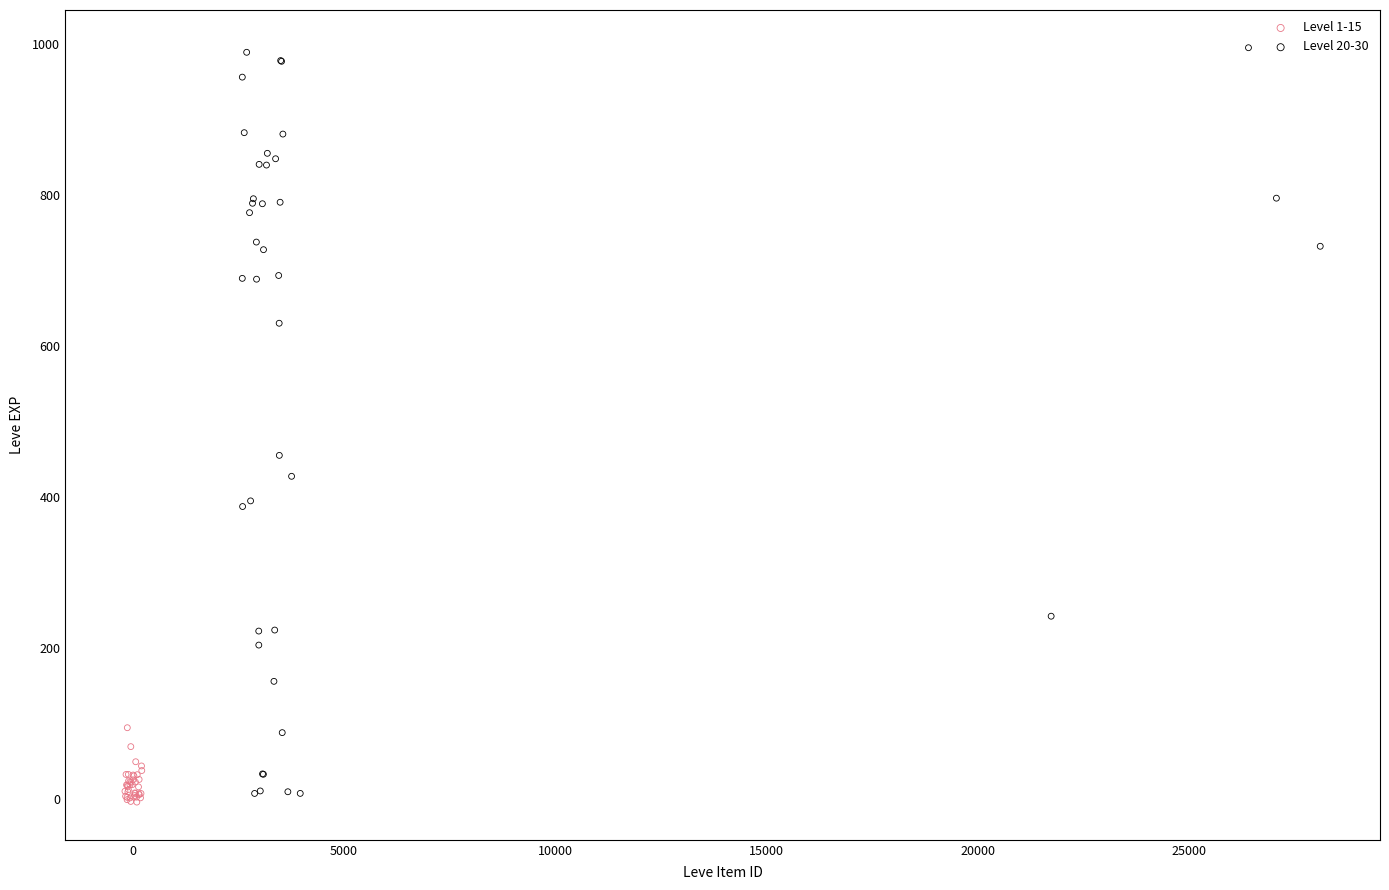

Which series has the widest spread of Y values?

Level 20-30